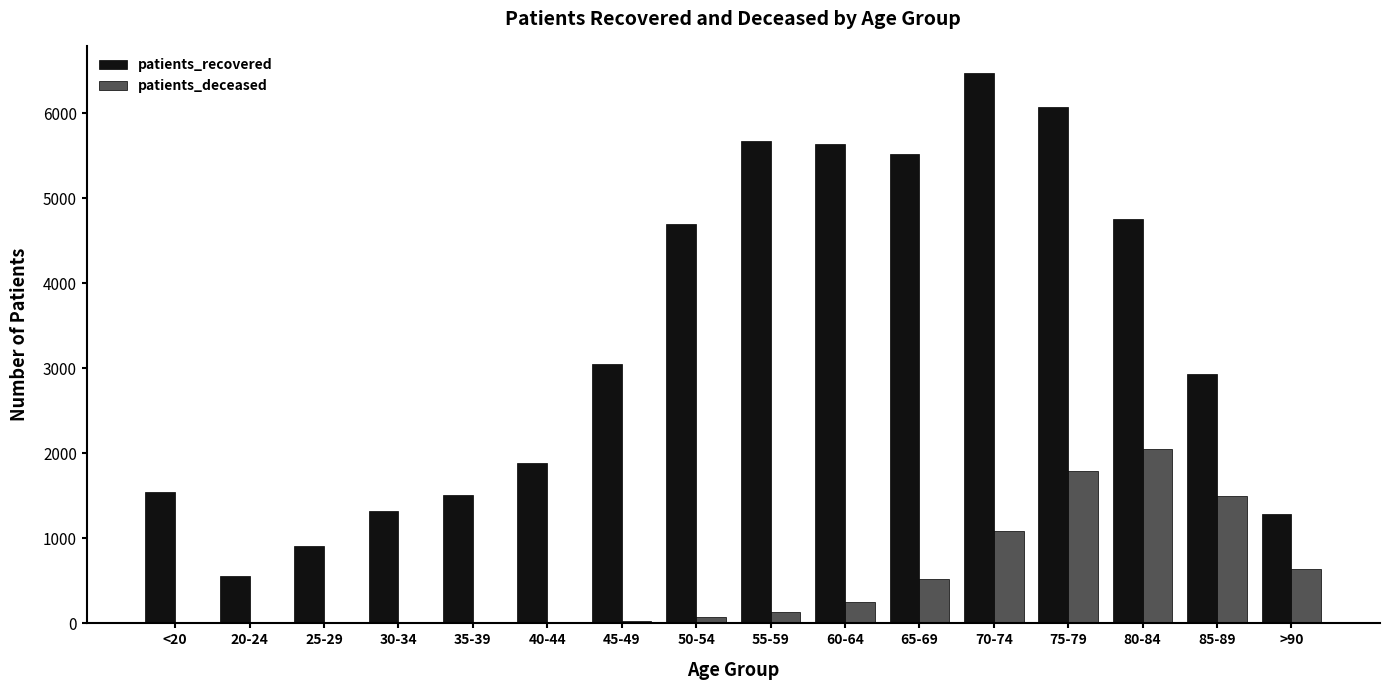

The value of patients_deceased at 75-79 is 1794. True or false?

True